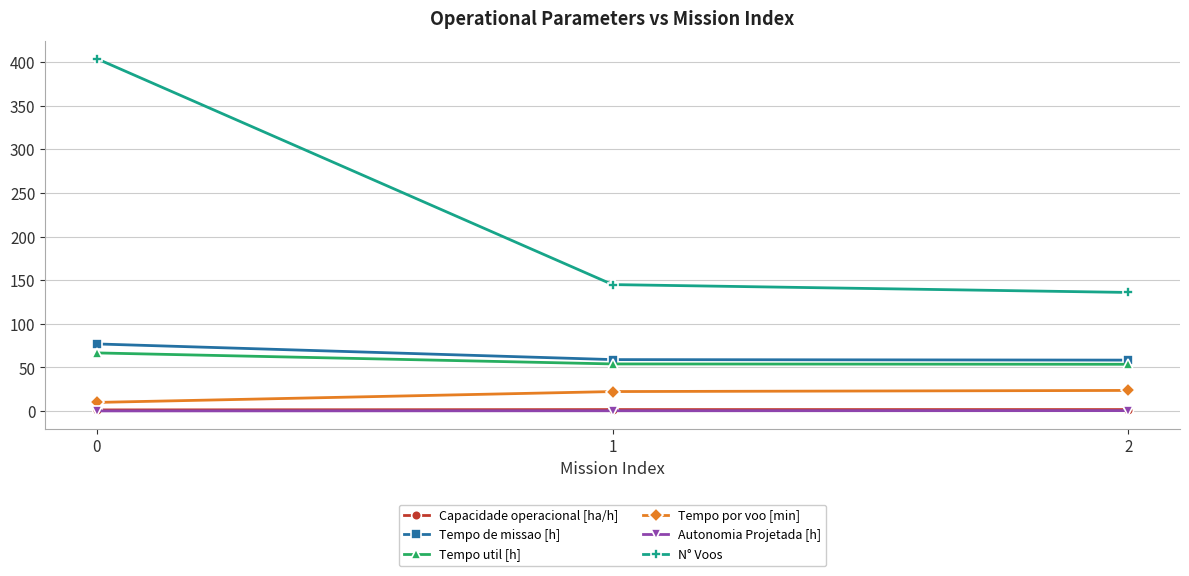

What are all the series names shown in the legend?

Capacidade operacional [ha/h], Tempo de missao [h], Tempo util [h], Tempo por voo [min], Autonomia Projetada [h], N° Voos